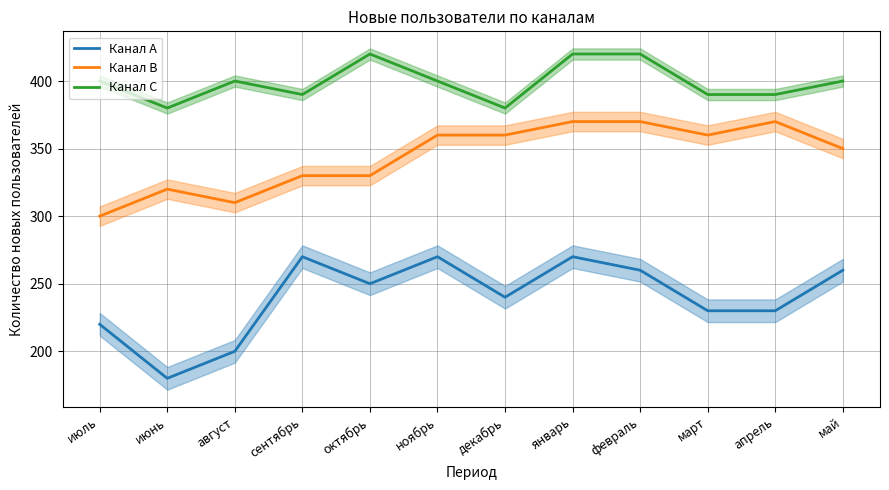

What is the difference between the maximum and second lowest values in the Канал C series?

40